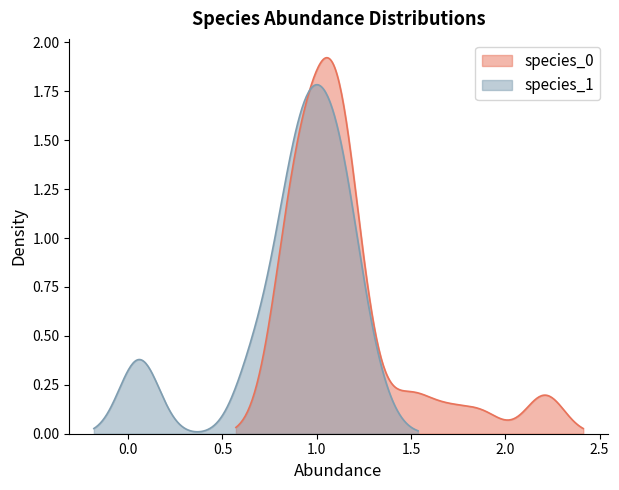

Which series has the largest total across all categories?

species_0